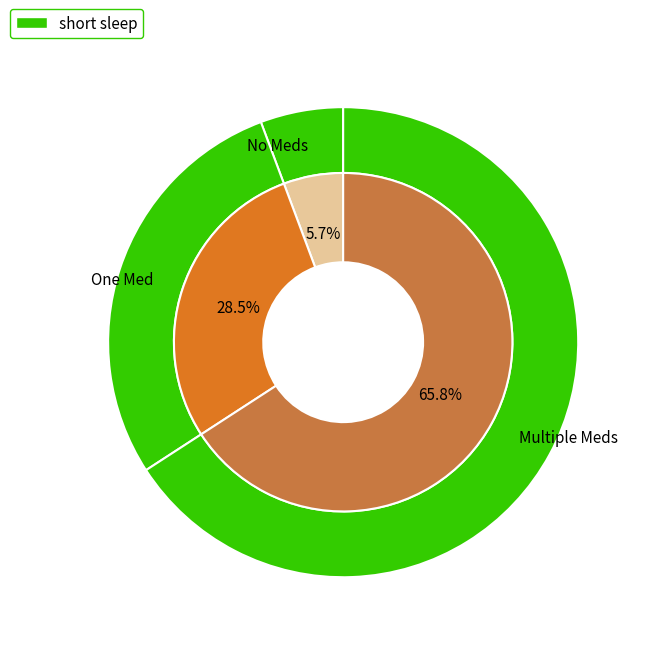

True or false: 2020-02-29 accounts for 1% of the total.

False